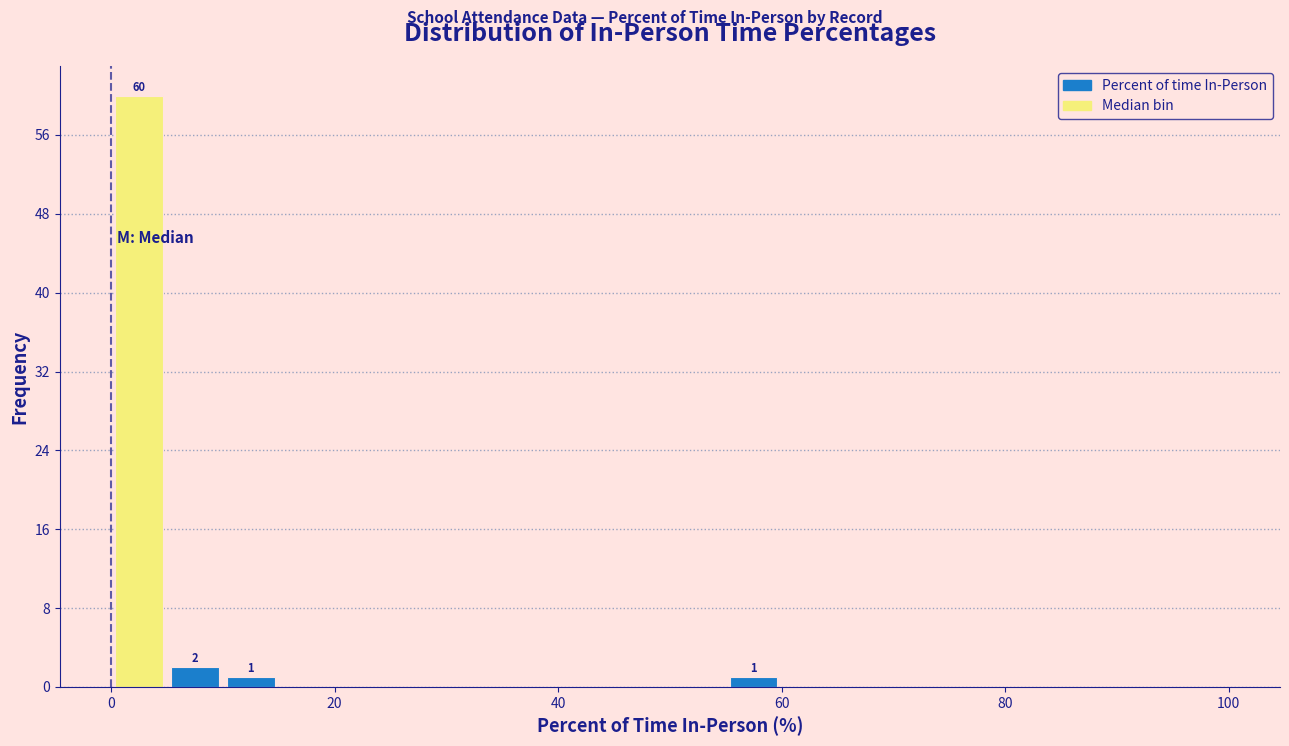

Read against the x-axis, roughly where is the centre of the tallest bar?

2